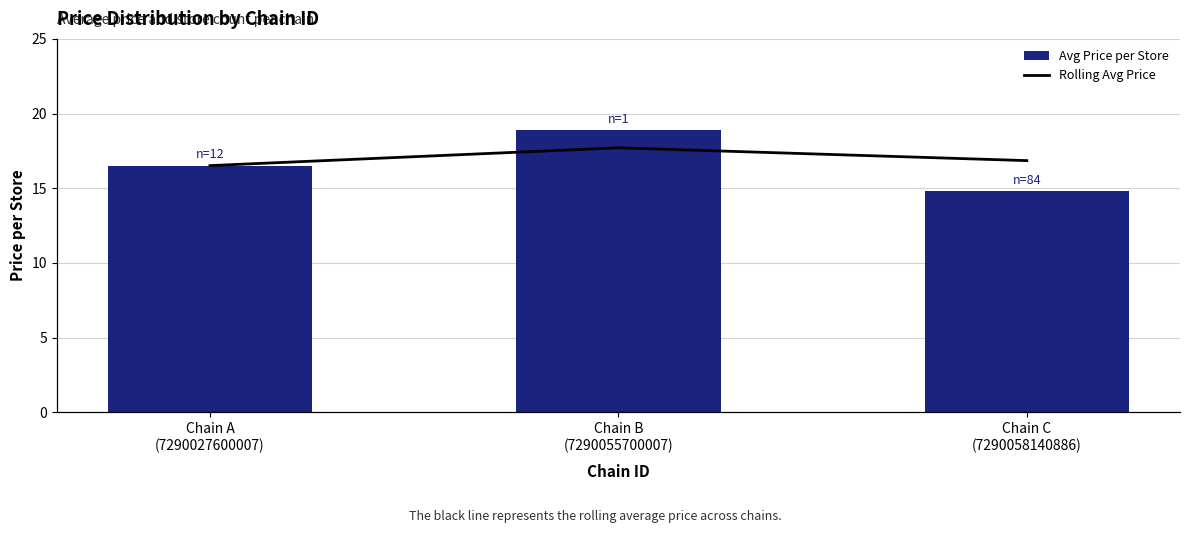

Rank the categories by Rolling avg price value from highest to lowest.

Chain B
(7290055700007), Chain C
(7290058140886), Chain A
(7290027600007)